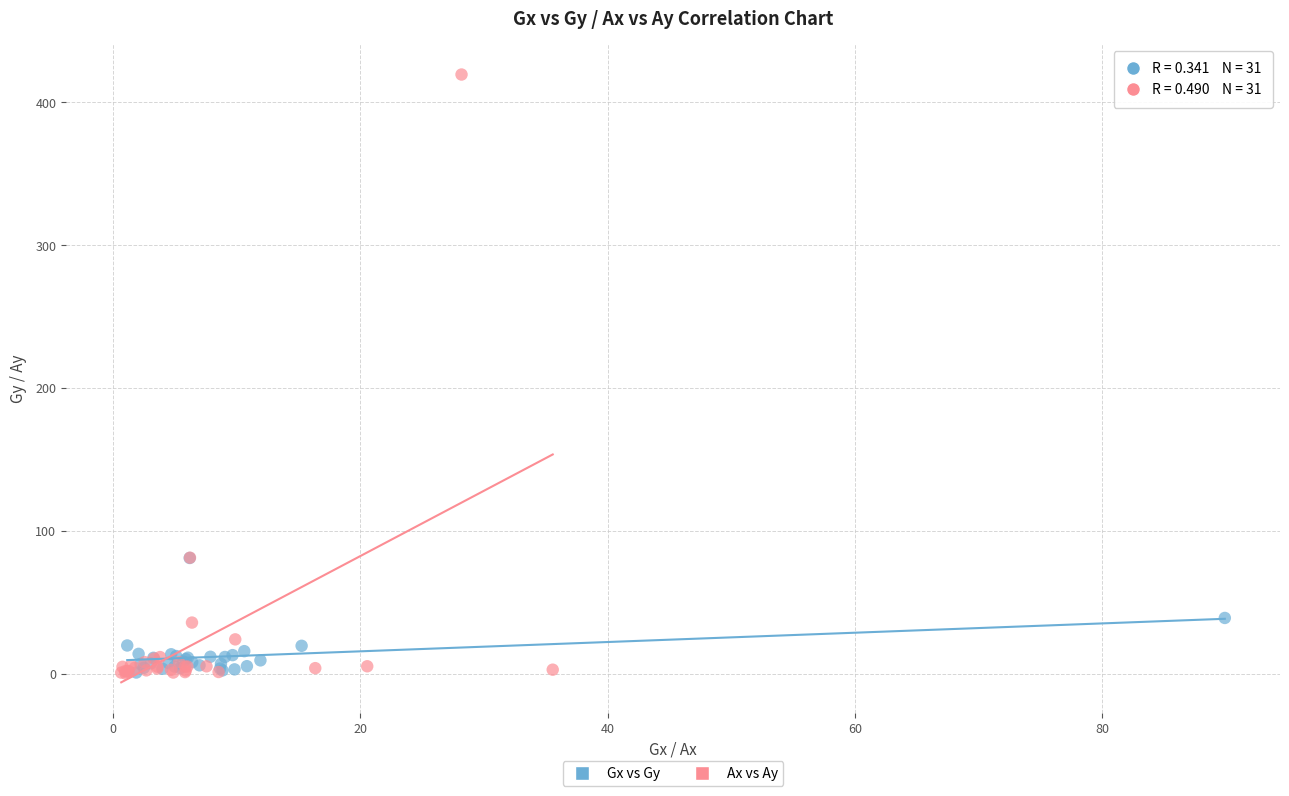

Which series has the widest spread of Y values?

Ax vs Ay